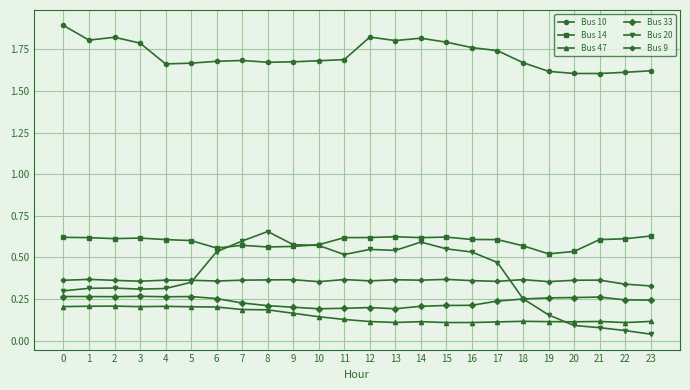

The value of Bus 14 at 23 is 0.6. True or false?

True